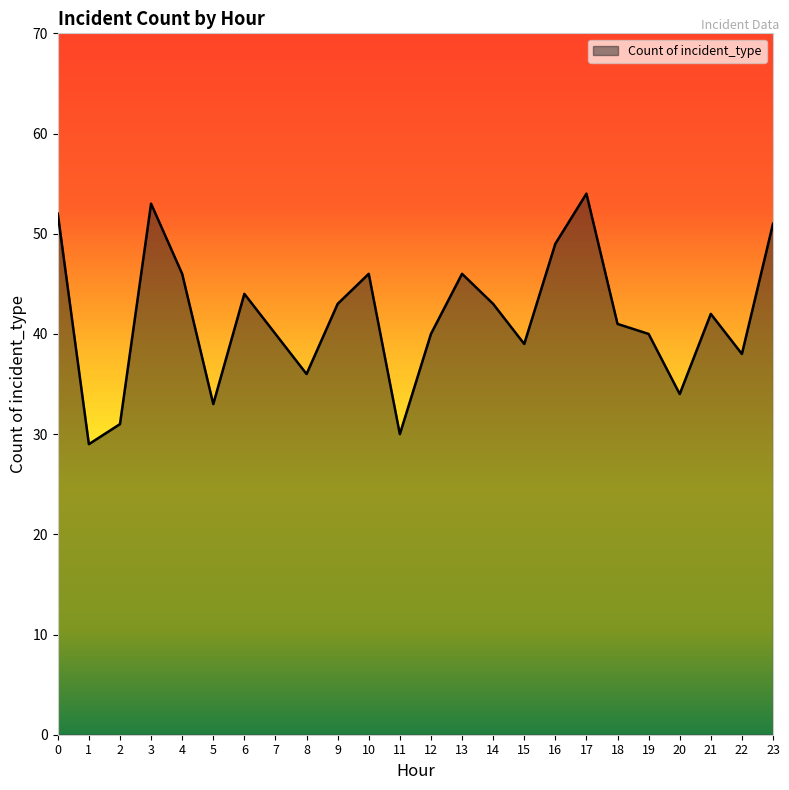

Which category has the lowest value across all series?

1